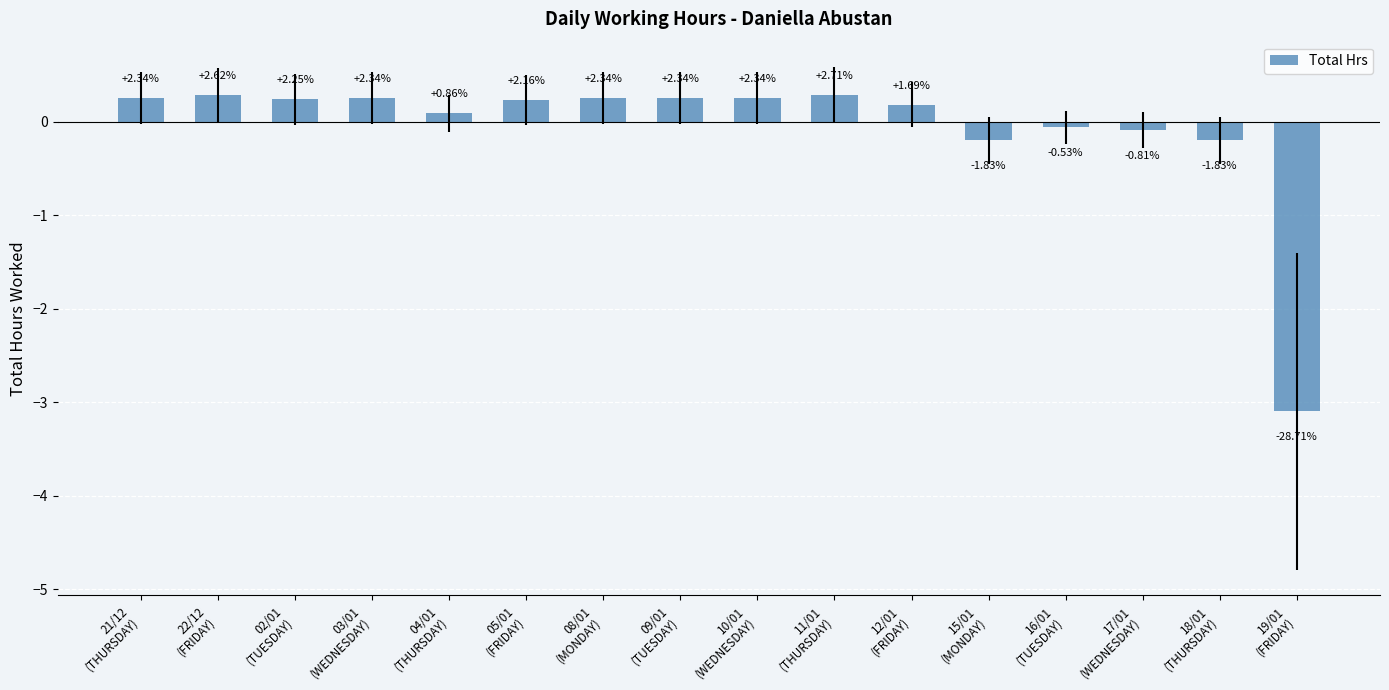

The chart shows a value of -3.1 at 19/01
(FRIDAY). True or false?

True